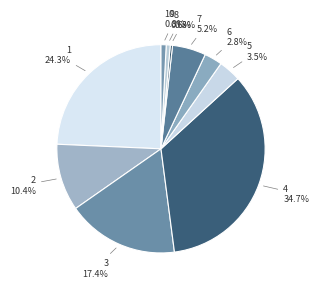

Is there any slice that represents more than half of the pie?

No